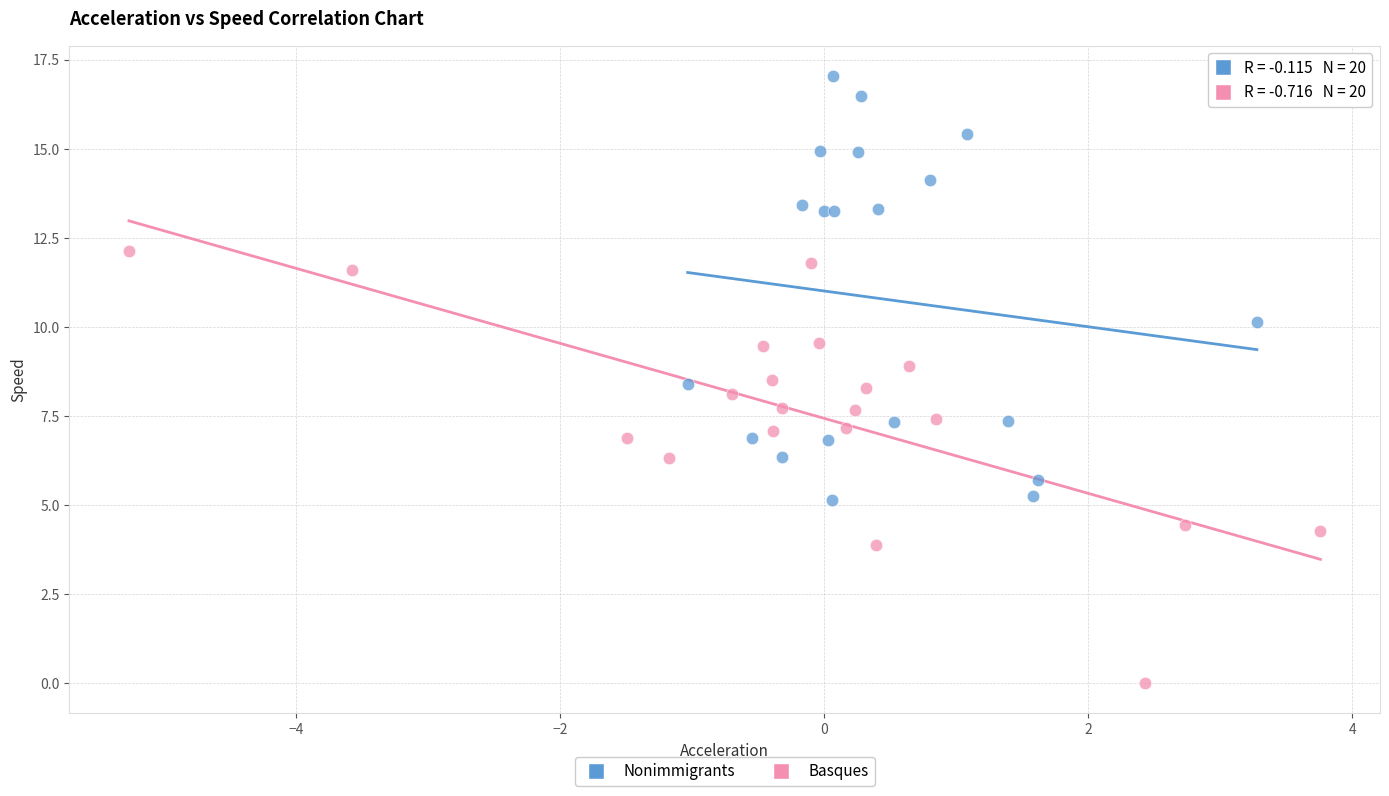

Which series contains the lowest Y value?

Basques